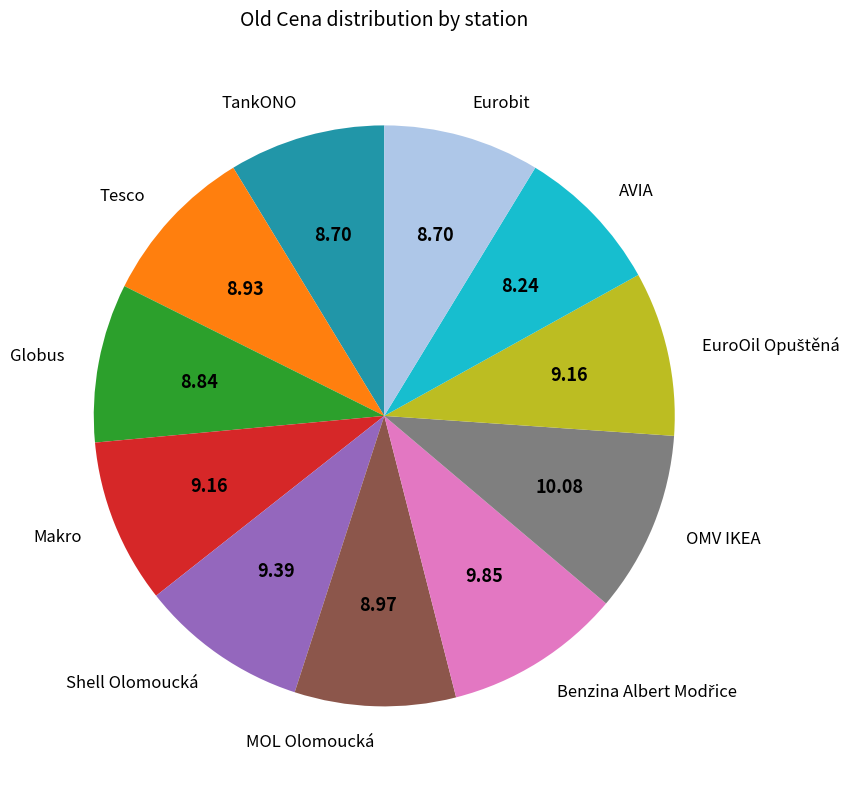

Is there any slice that represents more than half of the pie?

No